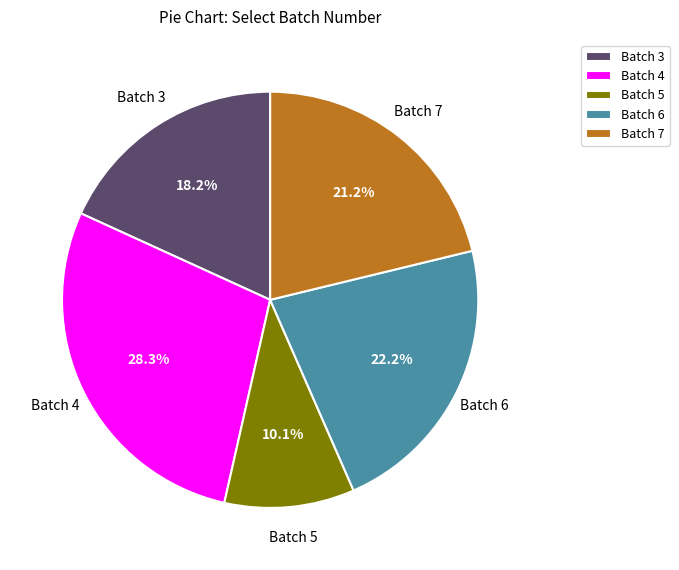

What percentage is NOT represented by Batch 7?

78.8%